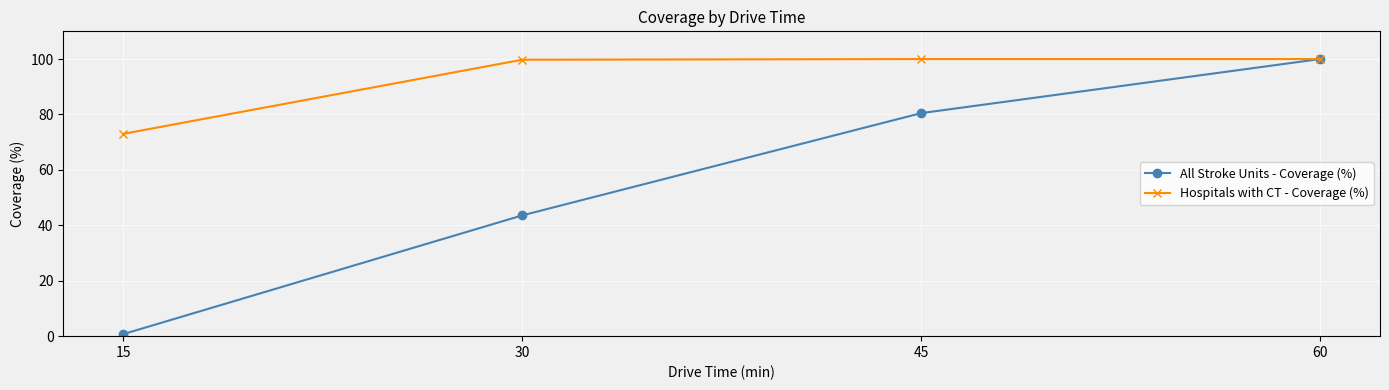

What is the sum of the All Stroke Units - Coverage (%) values at 30 and 60?

143.6